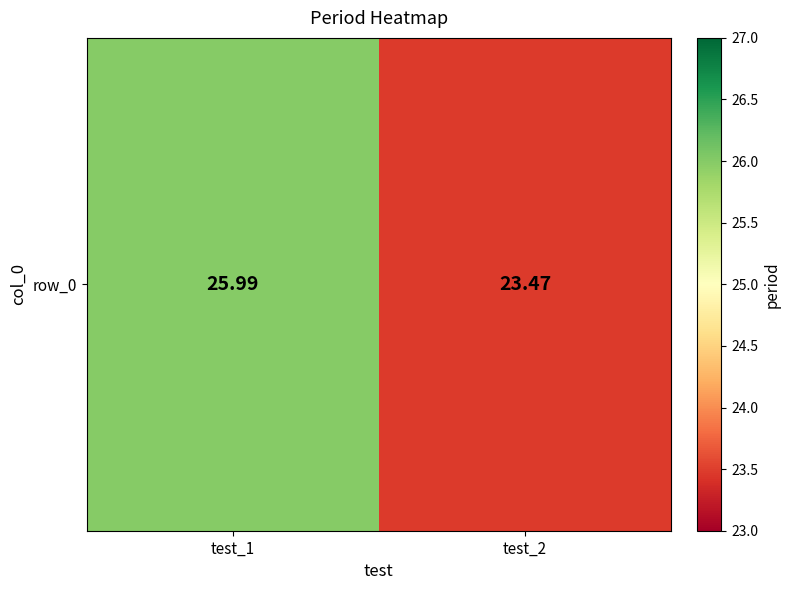

Approximately how many times larger is the value at test_2 compared to test_1?

0.9